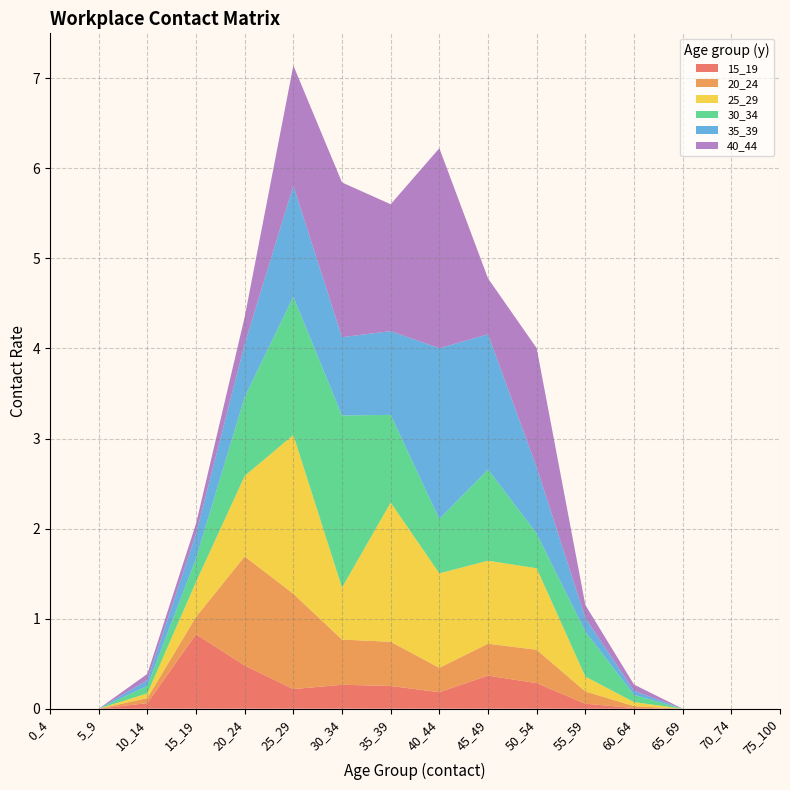

Reading left to right, extract all data points from this chart.

15_19: 0.0	0.0	0.1	0.8	0.5	0.2	0.3	0.3	0.2	0.4	0.3	0.1	0.0	0.0	0.0	0.0
20_24: 0.0	0.0	0.1	0.2	1.2	1.1	0.5	0.5	0.3	0.4	0.4	0.1	0.0	0.0	0.0	0.0
25_29: 0.0	0.0	0.1	0.4	0.9	1.8	0.6	1.5	1.0	0.9	0.9	0.2	0.0	0.0	0.0	0.0
30_34: 0.0	0.0	0.1	0.3	0.9	1.5	1.9	1.0	0.6	1.0	0.4	0.5	0.1	0.0	0.0	0.0
35_39: 0.0	0.0	0.1	0.3	0.6	1.2	0.9	0.9	1.9	1.5	0.7	0.2	0.0	0.0	0.0	0.0
40_44: 0.0	0.0	0.1	0.1	0.3	1.3	1.7	1.4	2.2	0.6	1.3	0.1	0.1	0.0	0.0	0.0